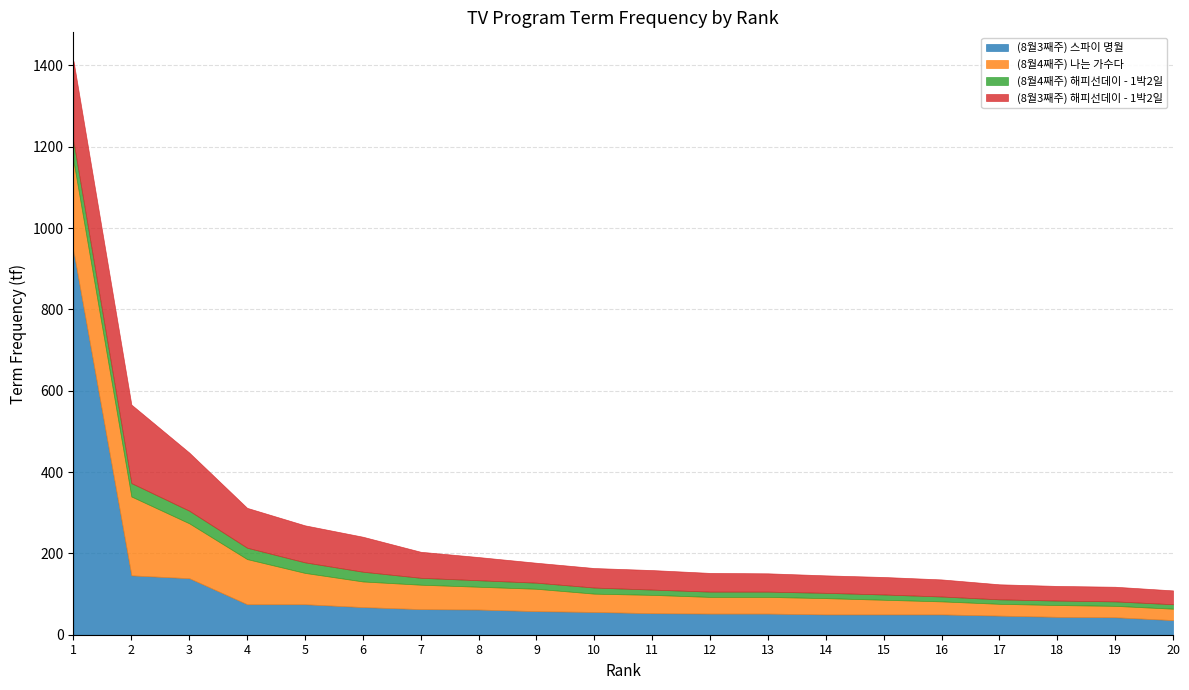

How many categories are shown in the chart?

20